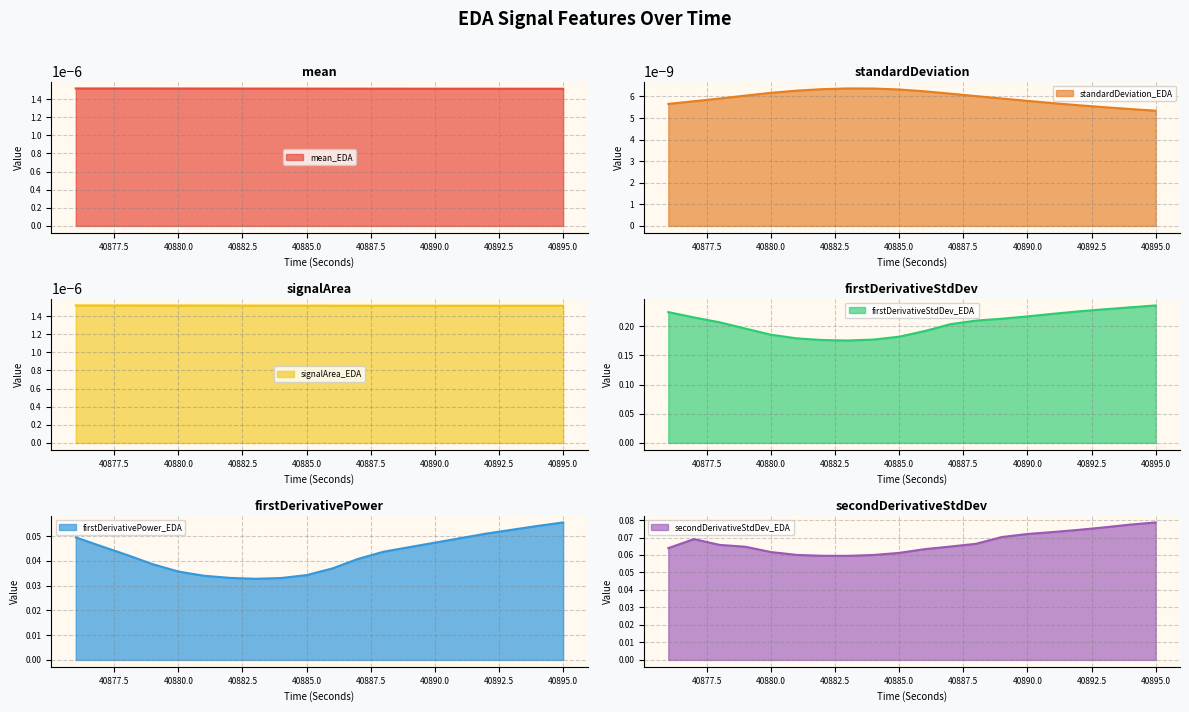

How many lines are shown in the chart?

6